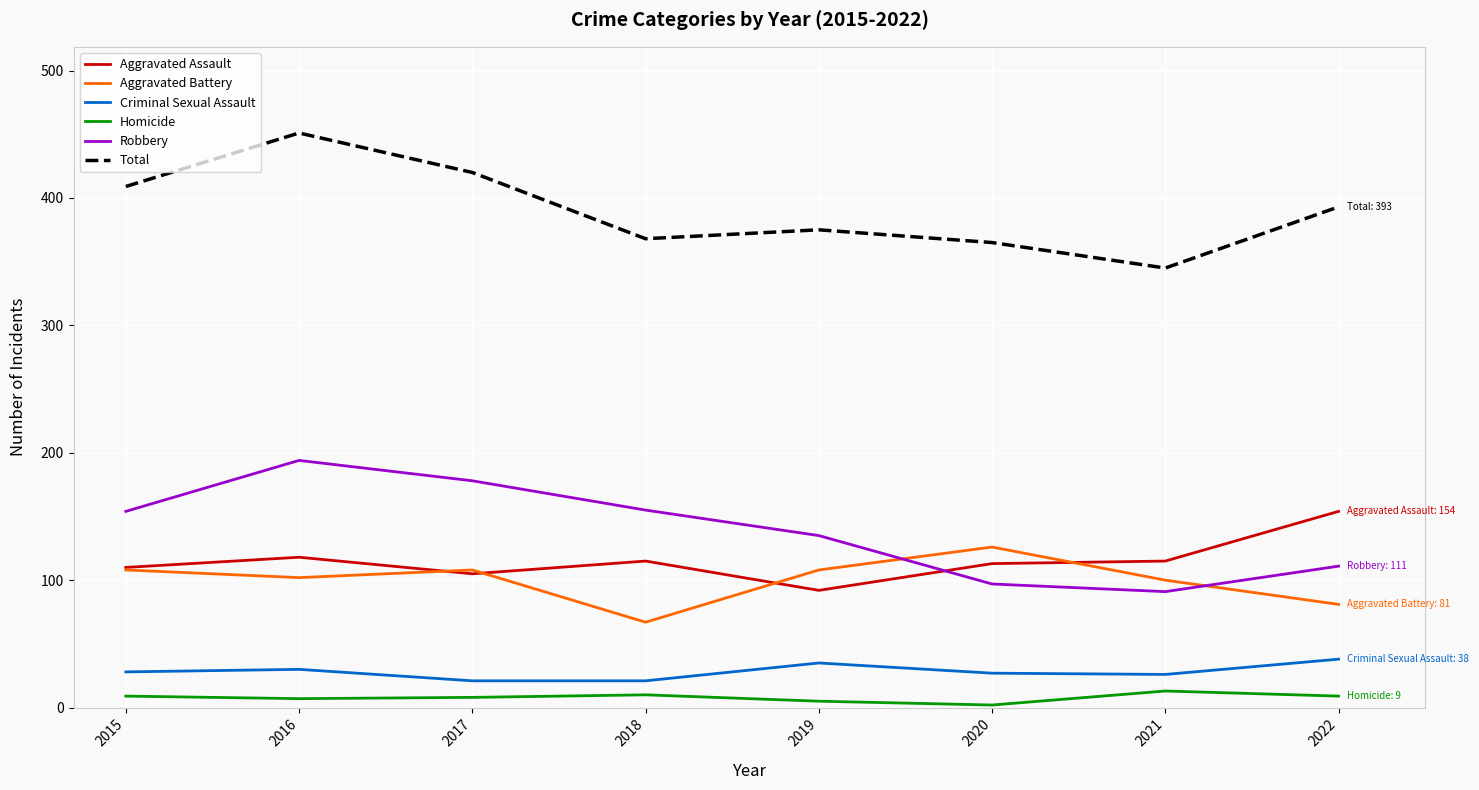

At how many categories does at least one series exceed 128?

8